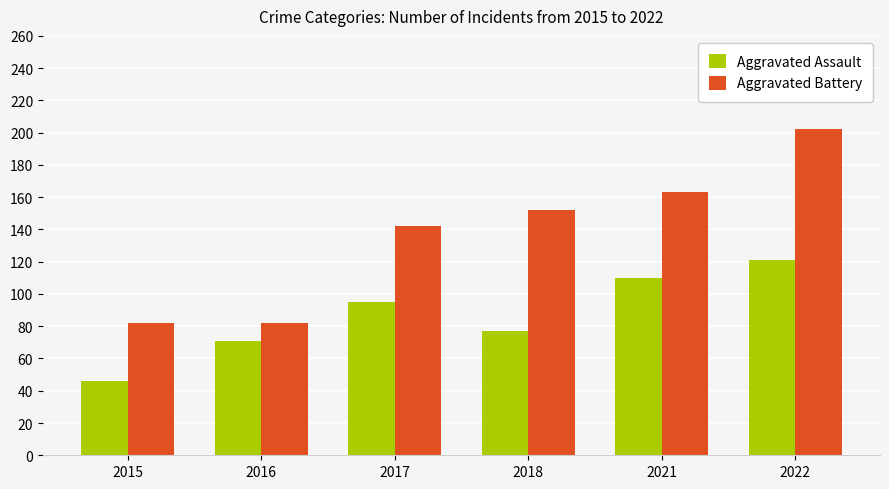

At which category is the sum across all series the highest?

2022